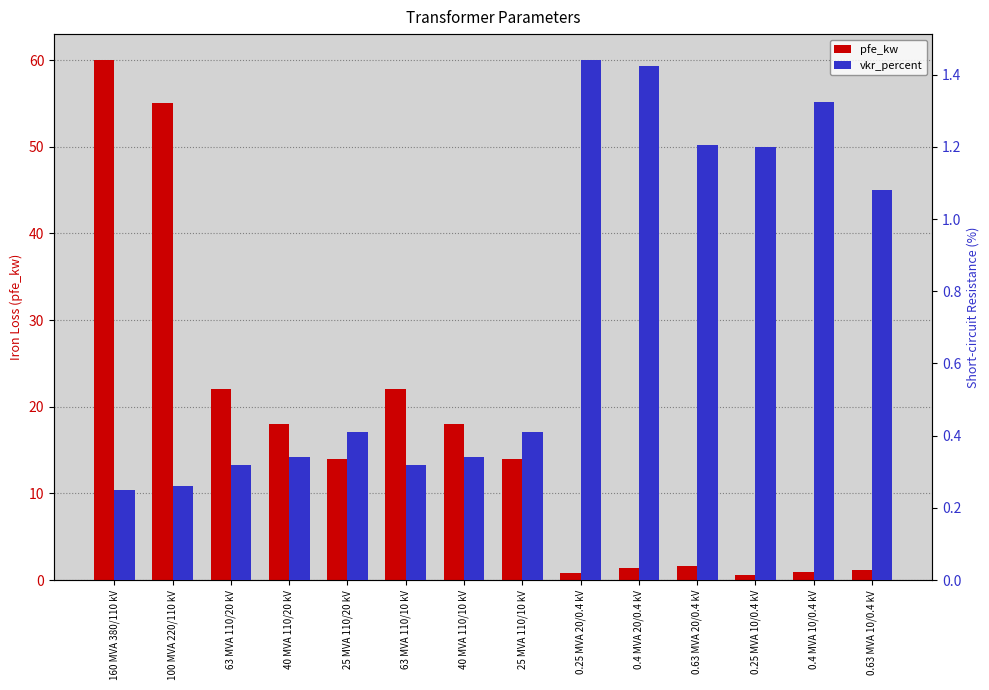

What is the difference between the pfe_kw values at 63 MVA 110/10 kV and 0.25 MVA 20/0.4 kV?

21.2